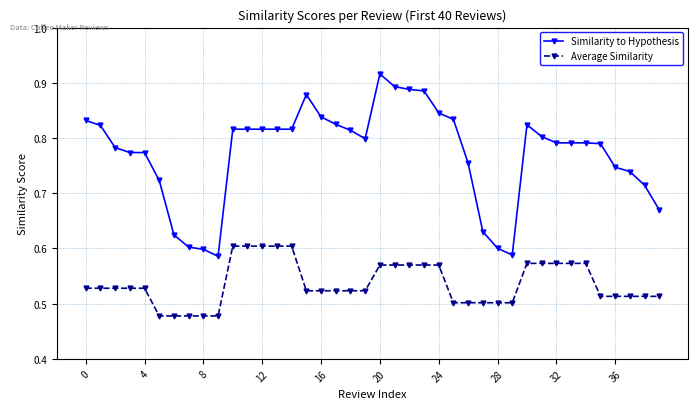

Which series has the largest total across all categories?

Similarity to Hypothesis